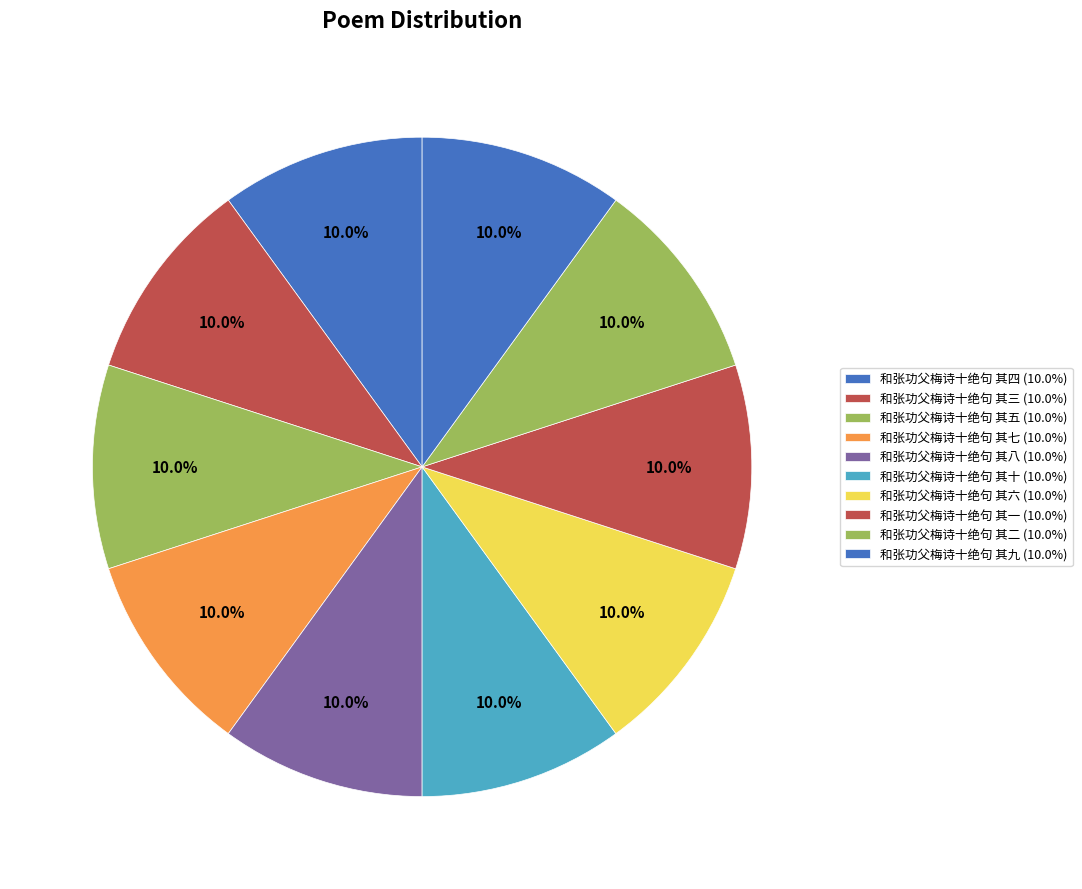

Is it true that 和张功父梅诗十绝句 其九 is 4% of the pie?

False